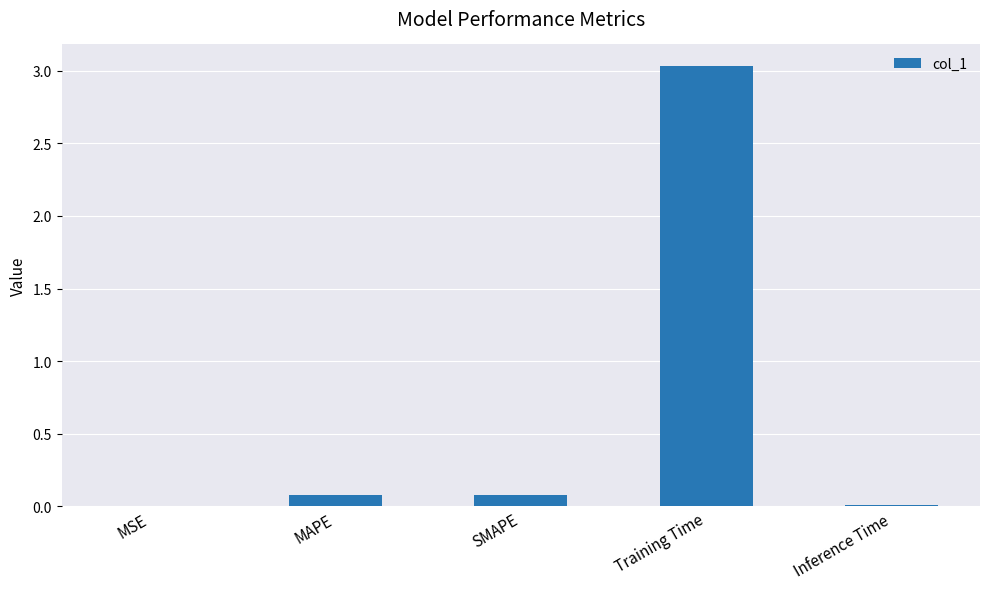

What is the change in value from MAPE to Inference Time?

-0.1